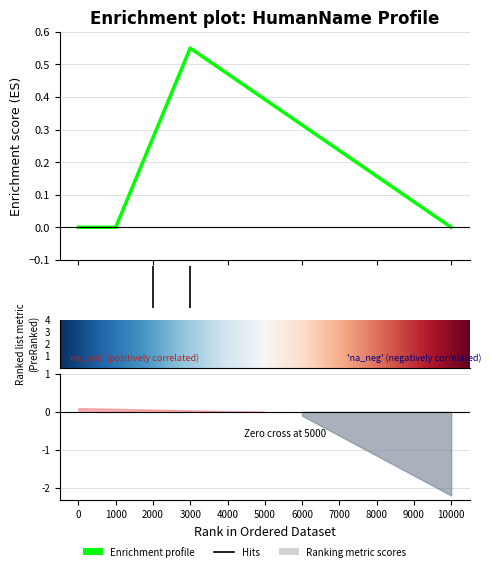

True or false: Min and Base Min cross at least once.

False